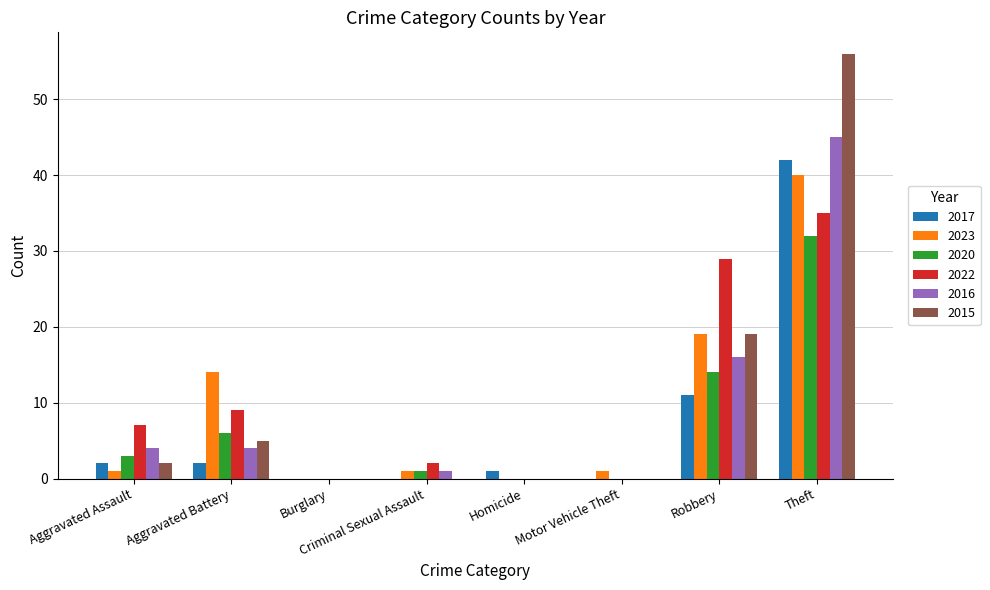

Reading right to left, what are all the values shown in this chart?

2017: Theft=42	Robbery=11	Motor Vehicle Theft=0	Homicide=1	Criminal Sexual Assault=0	Burglary=0	Aggravated Battery=2	Aggravated Assault=2
2023: Theft=40	Robbery=19	Motor Vehicle Theft=1	Homicide=0	Criminal Sexual Assault=1	Burglary=0	Aggravated Battery=14	Aggravated Assault=1
2020: Theft=32	Robbery=14	Motor Vehicle Theft=0	Homicide=0	Criminal Sexual Assault=1	Burglary=0	Aggravated Battery=6	Aggravated Assault=3
2022: Theft=35	Robbery=29	Motor Vehicle Theft=0	Homicide=0	Criminal Sexual Assault=2	Burglary=0	Aggravated Battery=9	Aggravated Assault=7
2016: Theft=45	Robbery=16	Motor Vehicle Theft=0	Homicide=0	Criminal Sexual Assault=1	Burglary=0	Aggravated Battery=4	Aggravated Assault=4
2015: Theft=56	Robbery=19	Motor Vehicle Theft=0	Homicide=0	Criminal Sexual Assault=0	Burglary=0	Aggravated Battery=5	Aggravated Assault=2